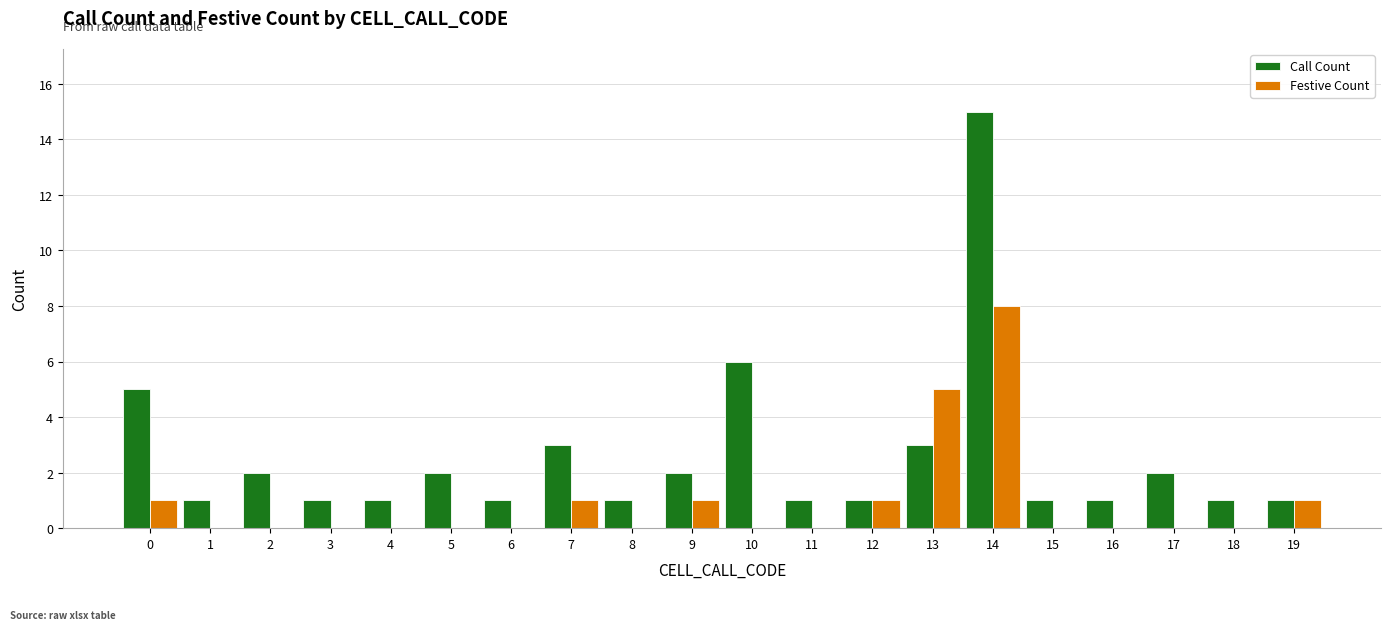

At which category is the sum across all series the highest?

14